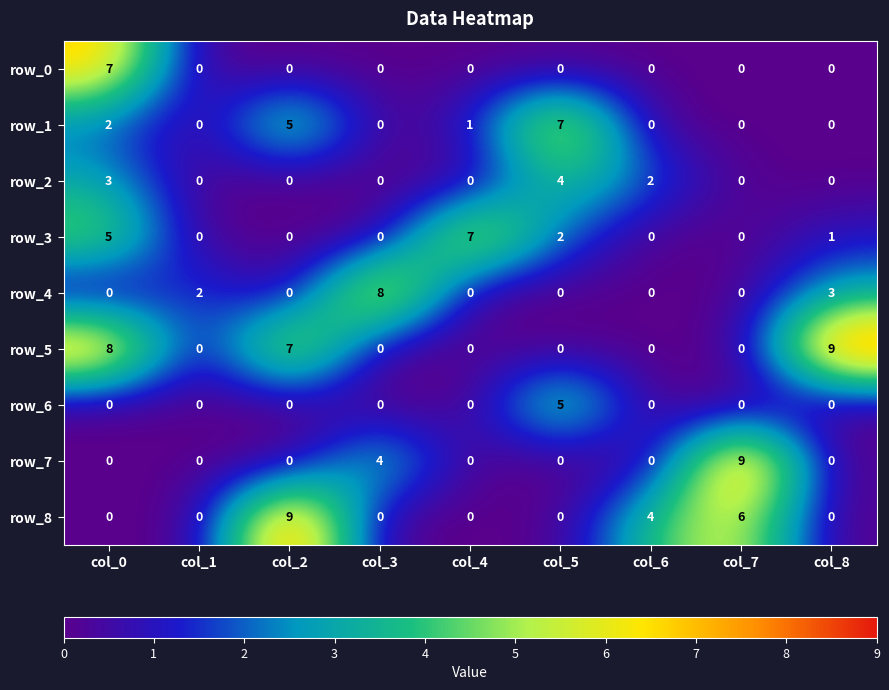

At which label is row_2 closest to 2?

col_6